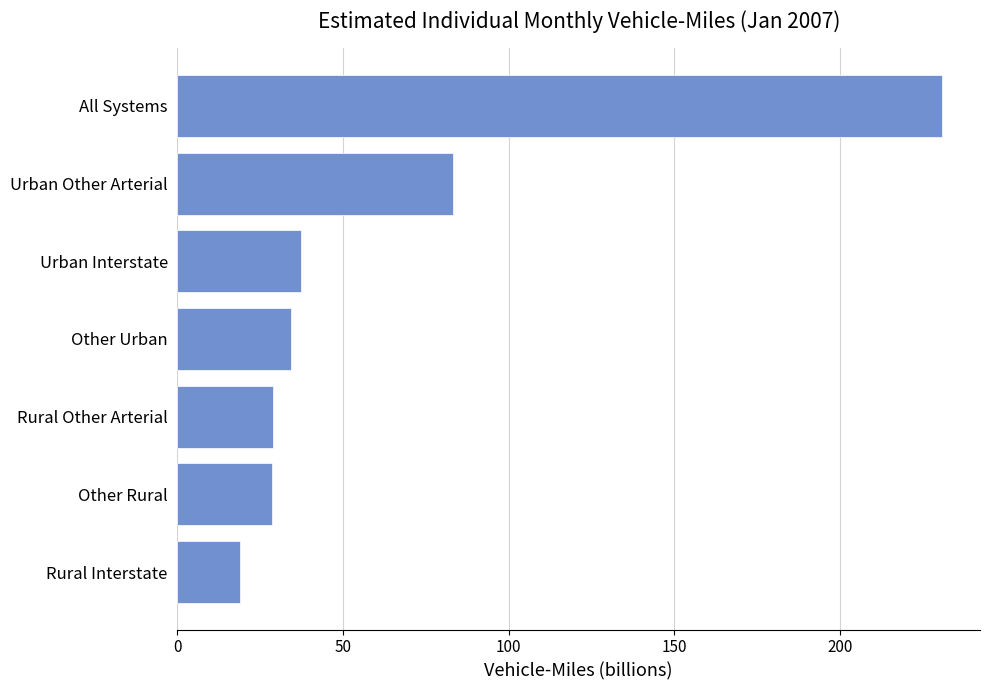

What is the difference between the maximum and minimum values?

211.9